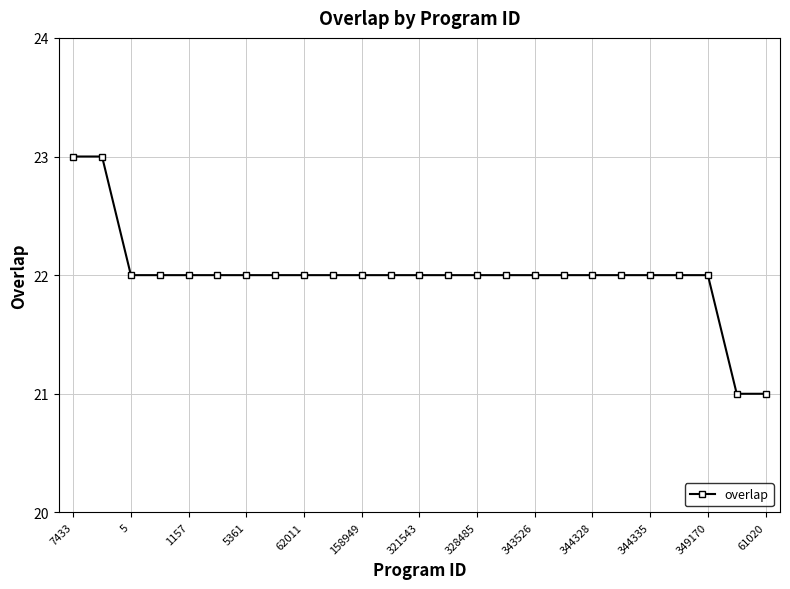

Is this an area chart (filled region under the line)?

No